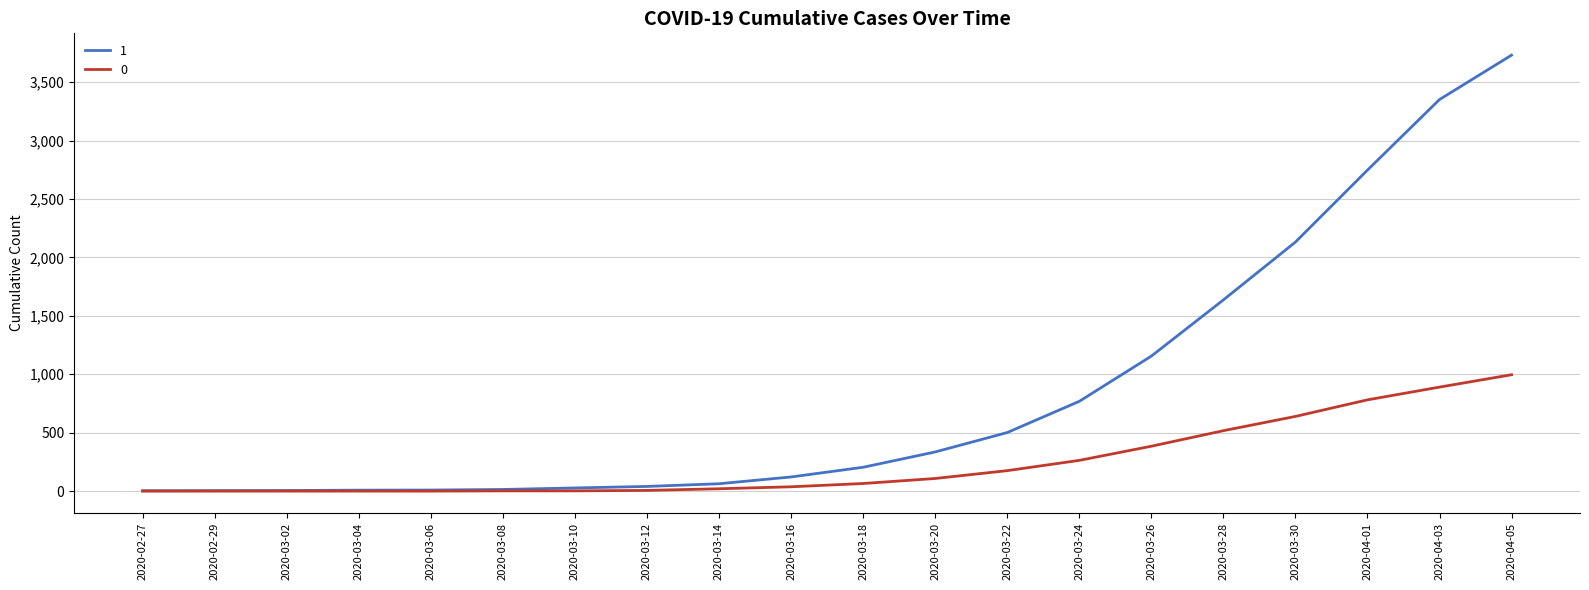

What is the sum of the 1 values at 2020-03-16 and 2020-03-30?

2252